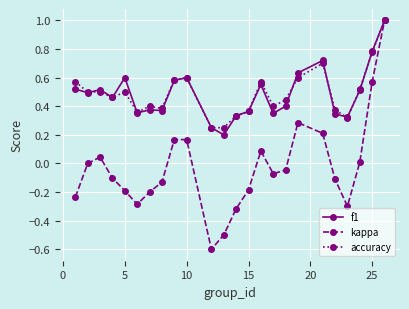

True or false: accuracy has more than 1 interior local peaks.

True